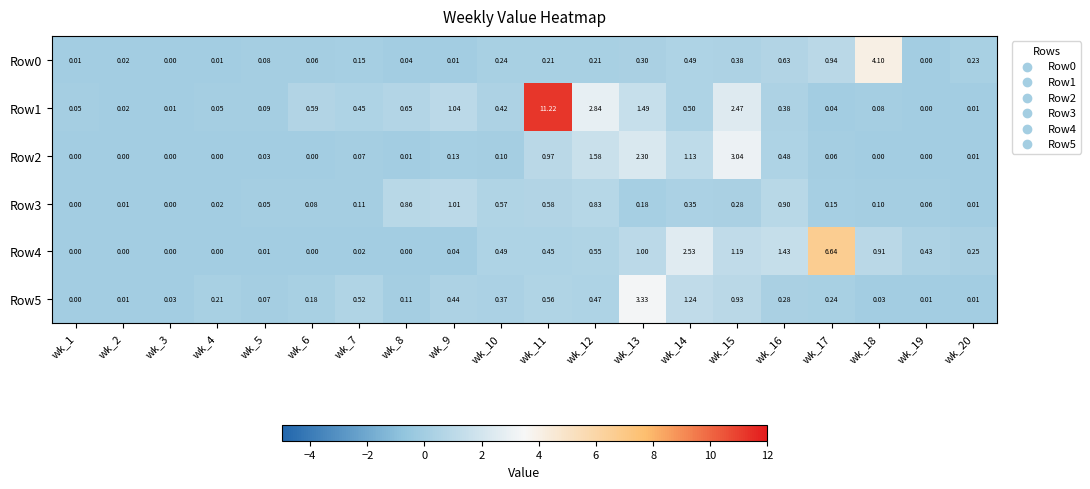

Is the value of Row3 at wk_19 greater than the value of Row5 at wk_18?

Yes